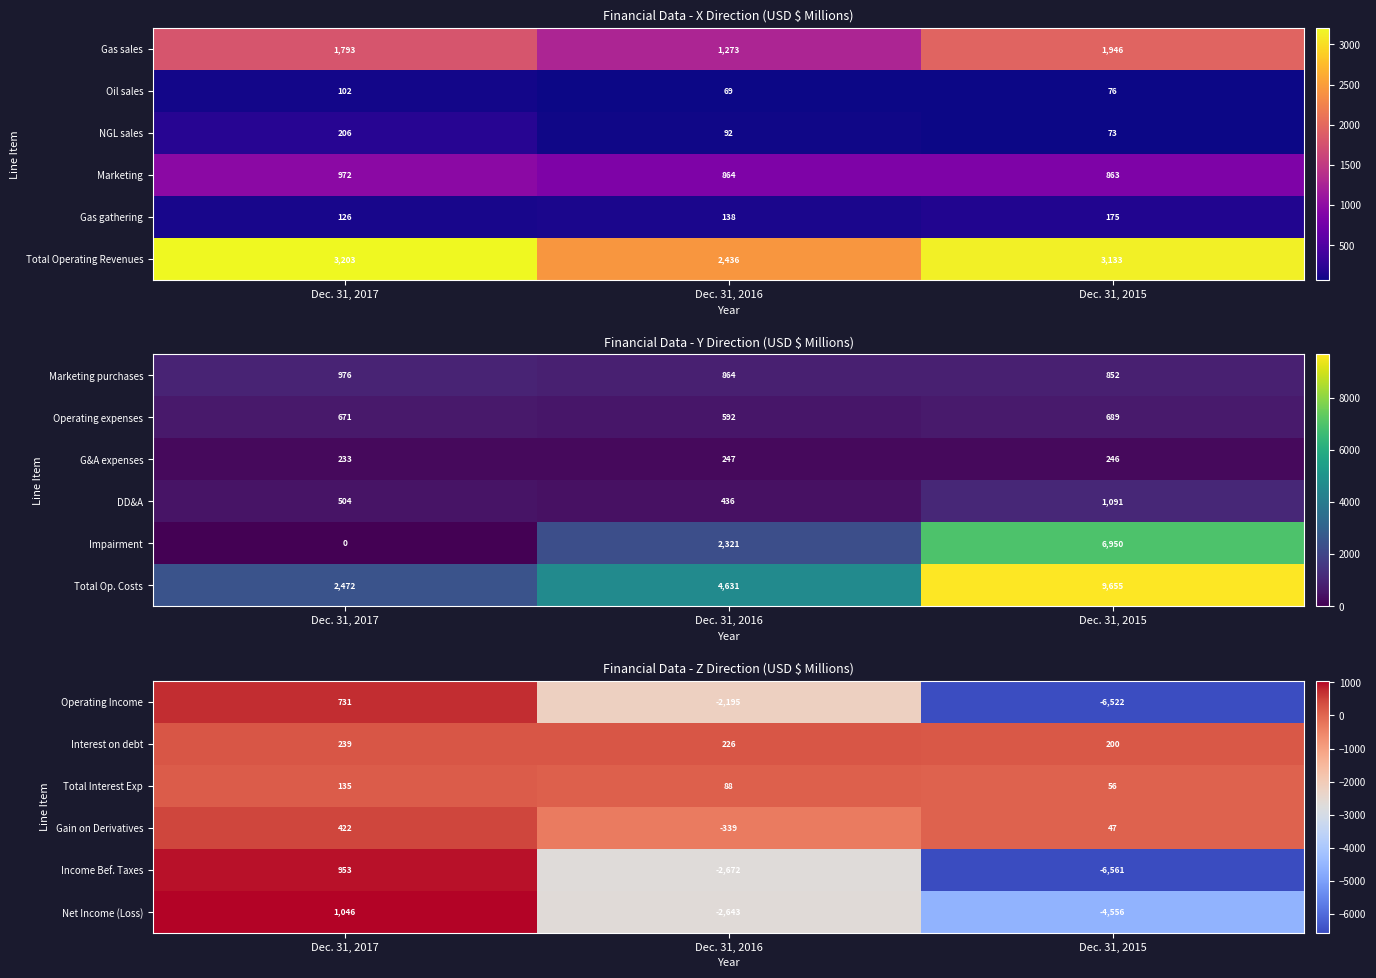

What is the approximate value of Interest on debt at Dec. 31, 2016, to the nearest 5?

225